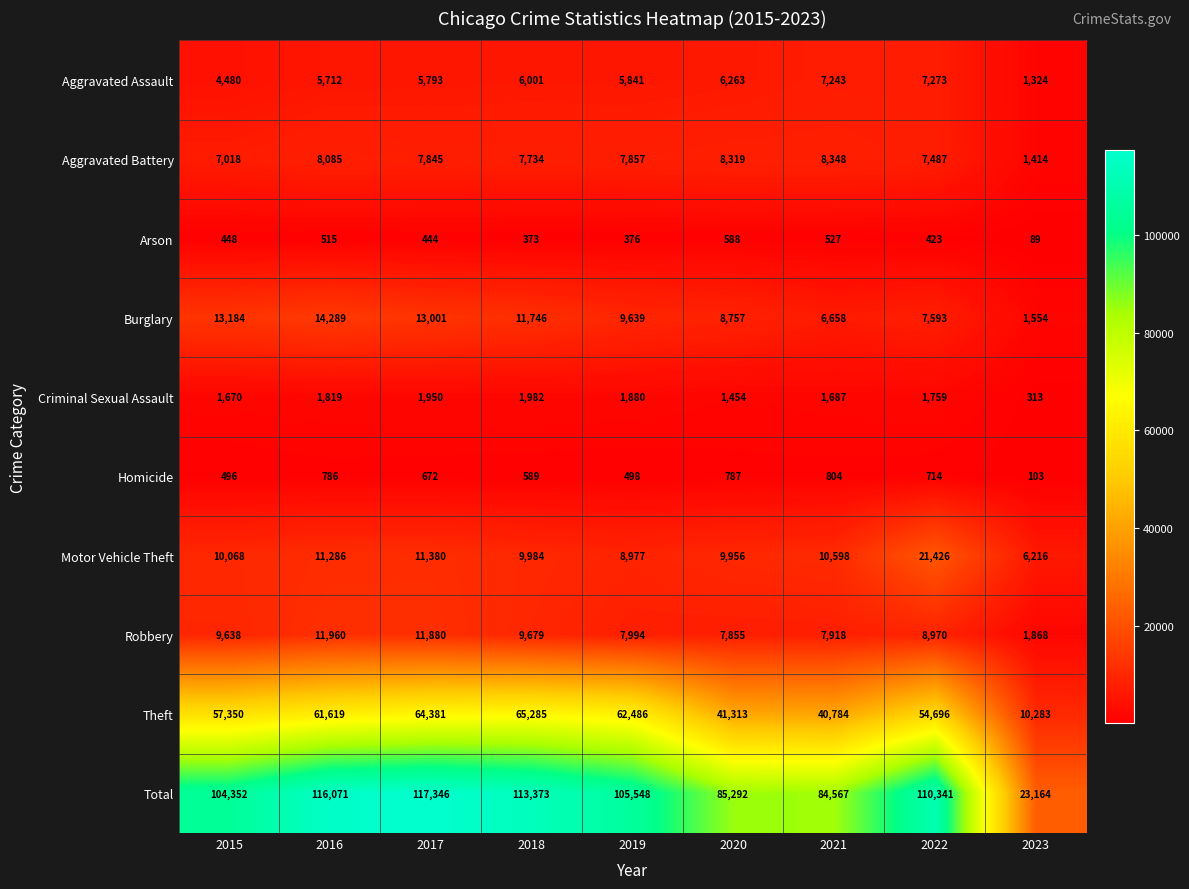

List the series in order of their peak value, lowest first.

Arson, Homicide, Criminal Sexual Assault, Aggravated Assault, Aggravated Battery, Robbery, Burglary, Motor Vehicle Theft, Theft, Total